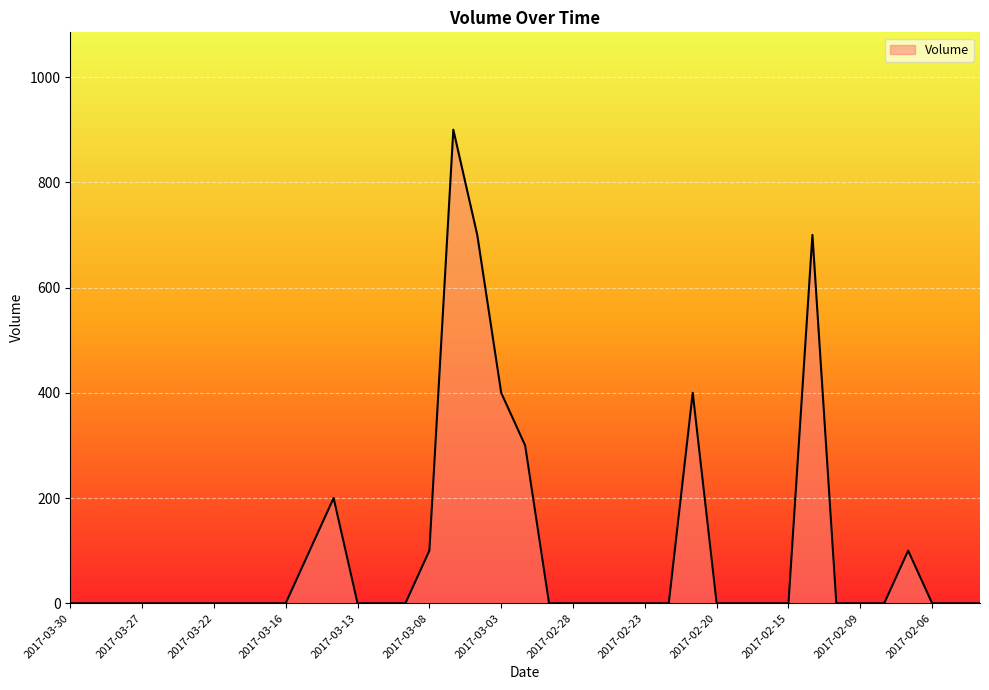

What is the maximum value shown in the chart?

900